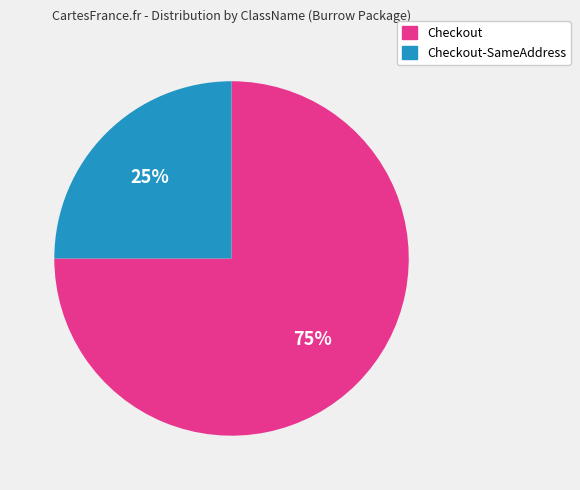

What percentage is the Checkout slice, to the nearest percent?

75%